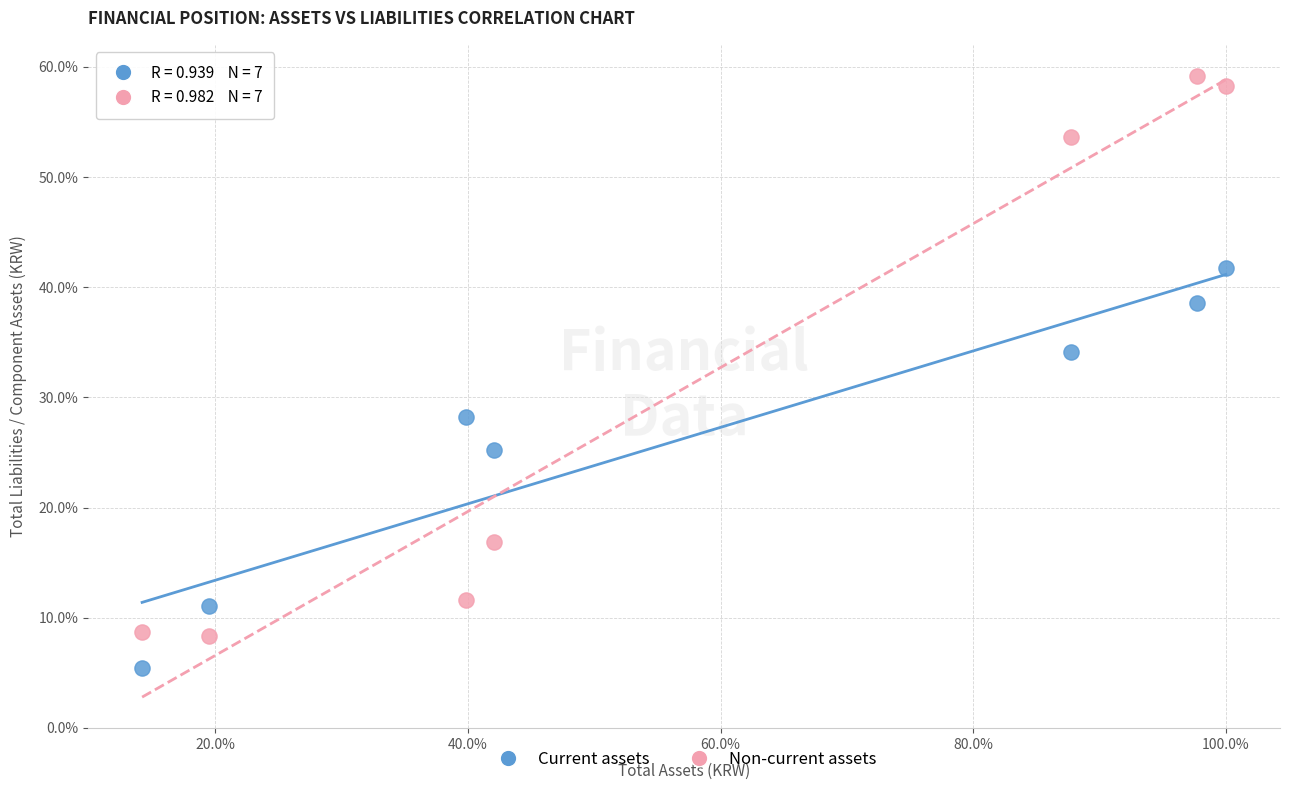

What are all the series names shown in the legend?

Current assets, Non-current assets